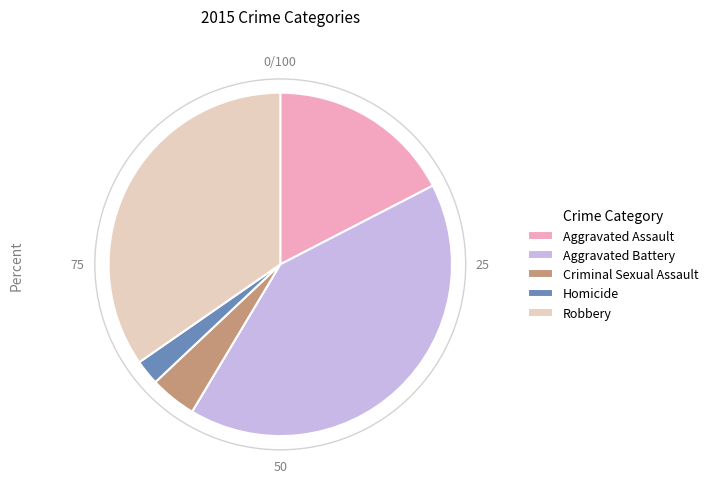

Do Aggravated Battery and Robbery together represent more than half of the pie?

Yes